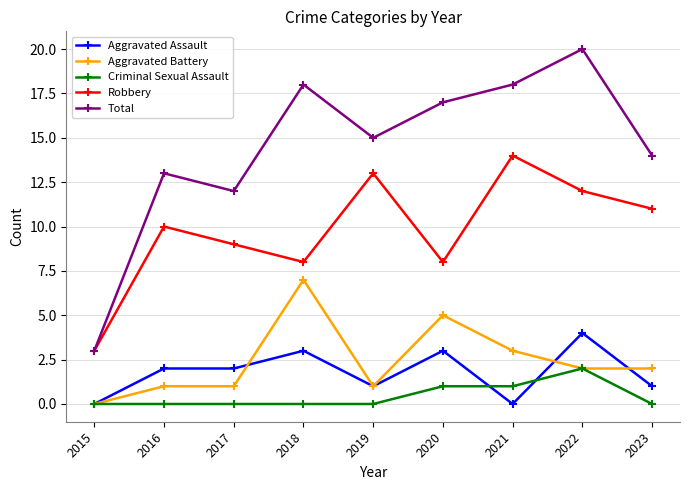

Is the value of Aggravated Battery at 2016 greater than the value of Robbery at 2015?

No